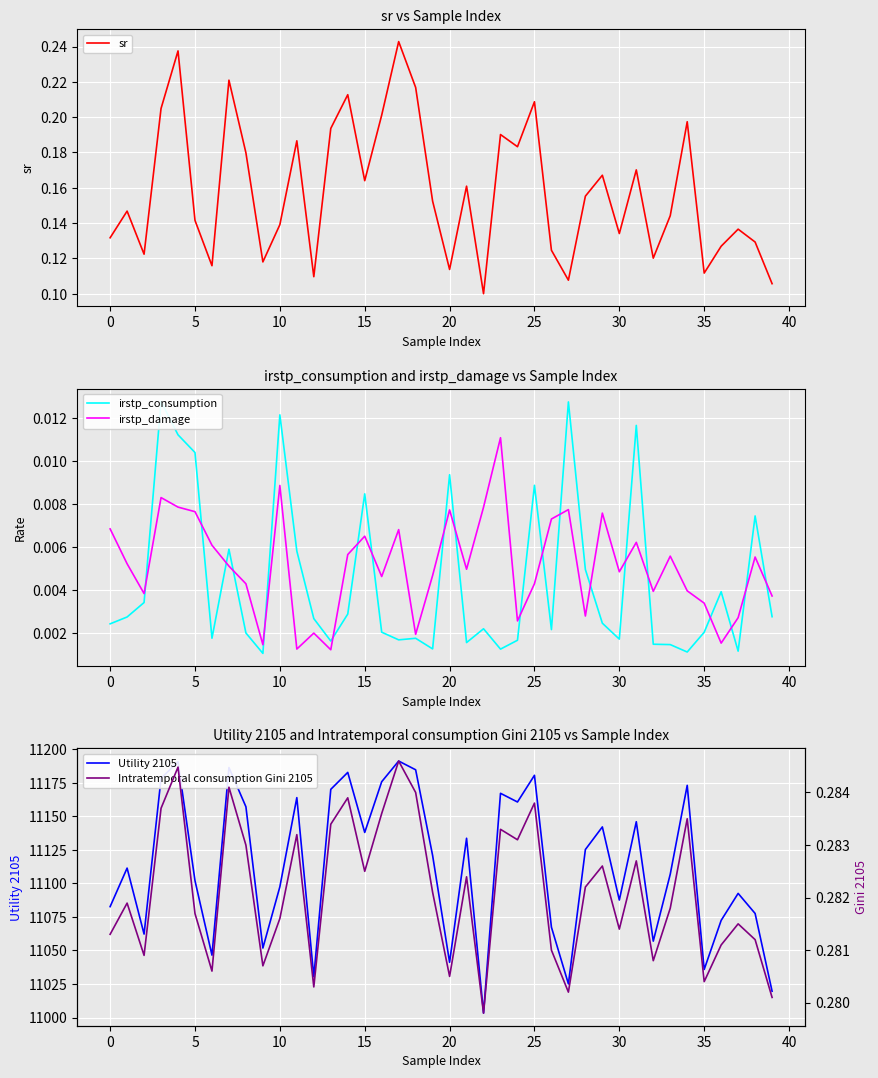

Which series has the largest total across all categories?

Utility 2105